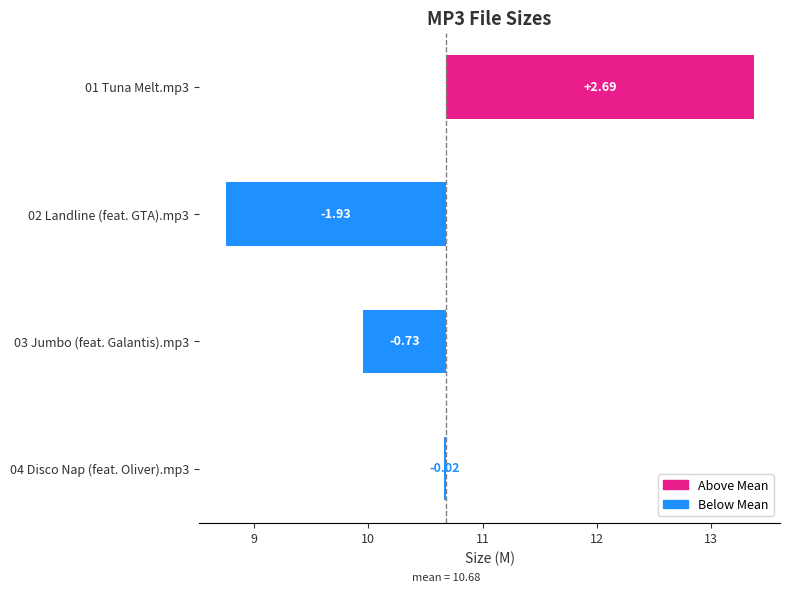

Reading left to right, transcribe all the data shown in this chart.

2.7	-1.9	-0.7	-0.0